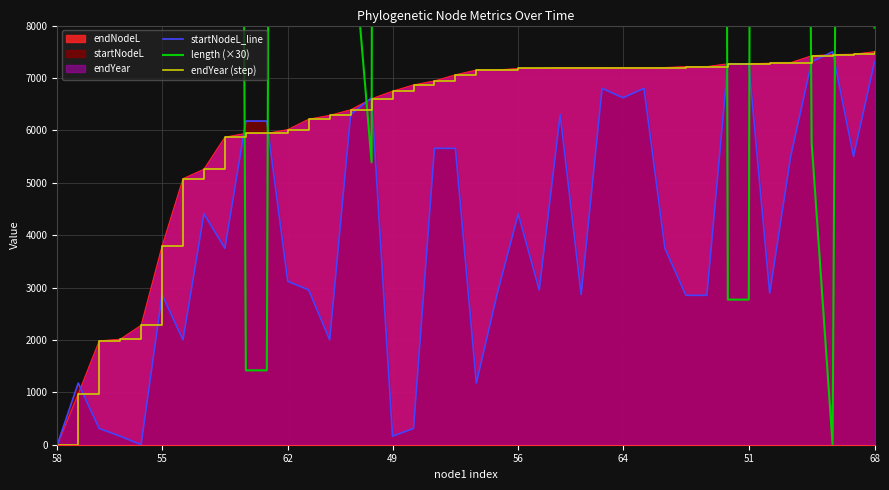

The value of endYear (step) at 55 is 1311.3. True or false?

False